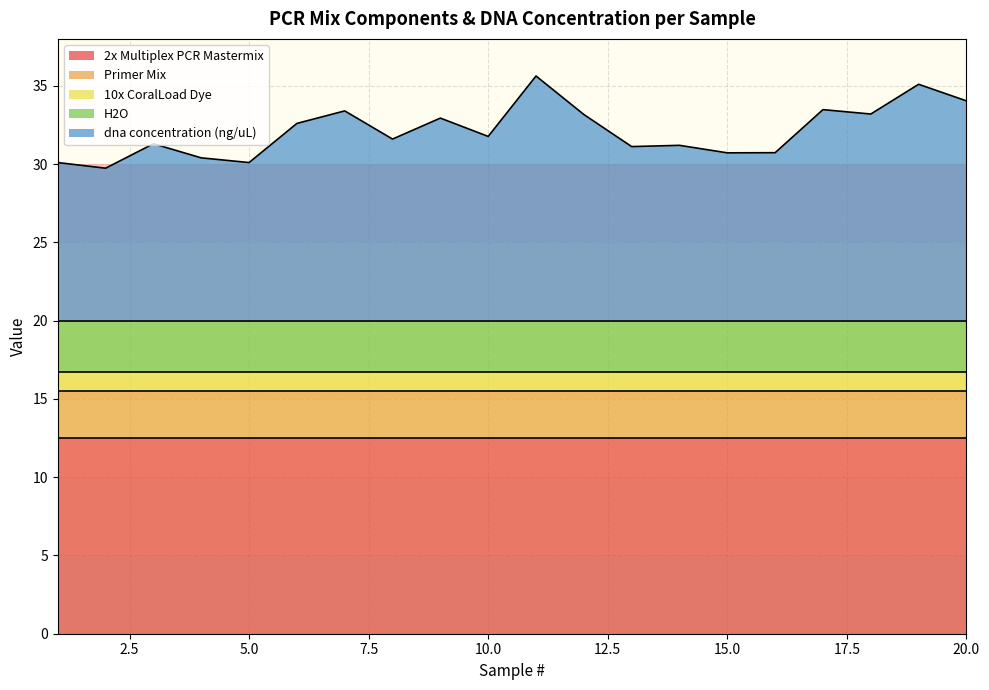

The value of 10x CoralLoad Dye at 2 is 1.2. True or false?

True